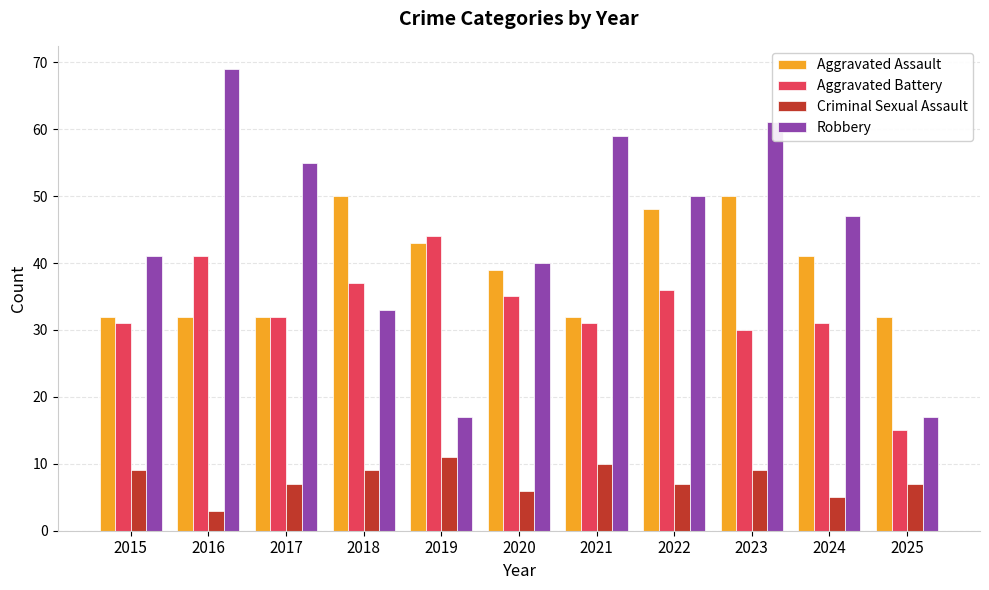

At which label does Criminal Sexual Assault reach its peak?

2019